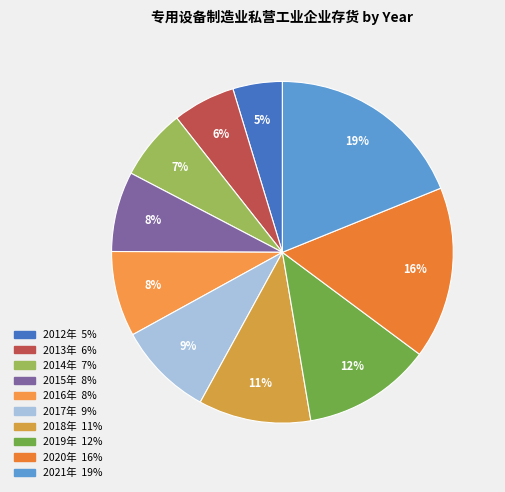

What portion of the pie excludes 2017年?

91.0%